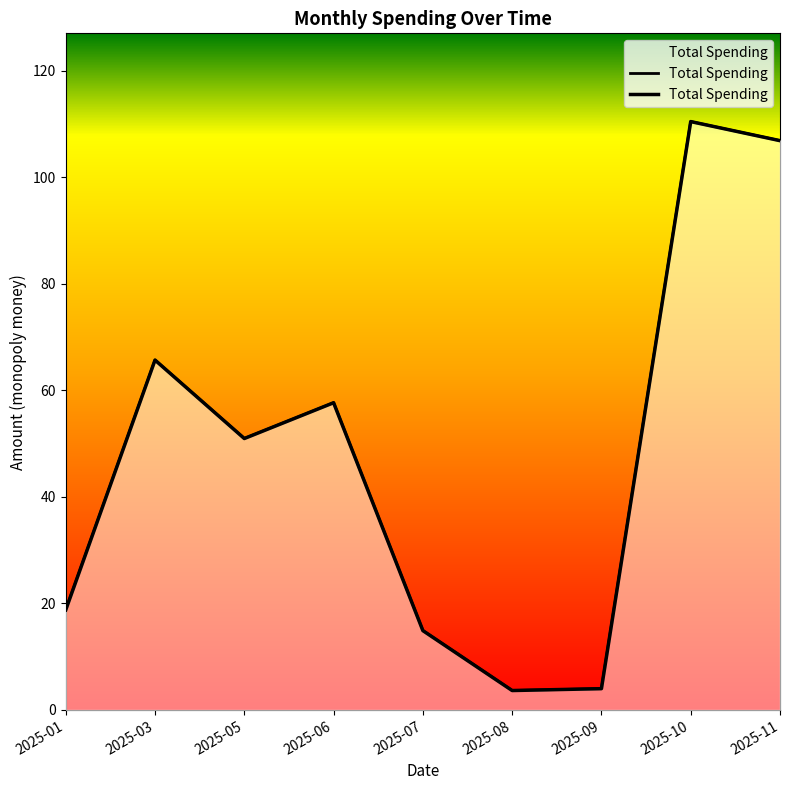

List the labels in order of value, smallest first.

2025-08, 2025-09, 2025-07, 2025-01, 2025-05, 2025-06, 2025-03, 2025-11, 2025-10